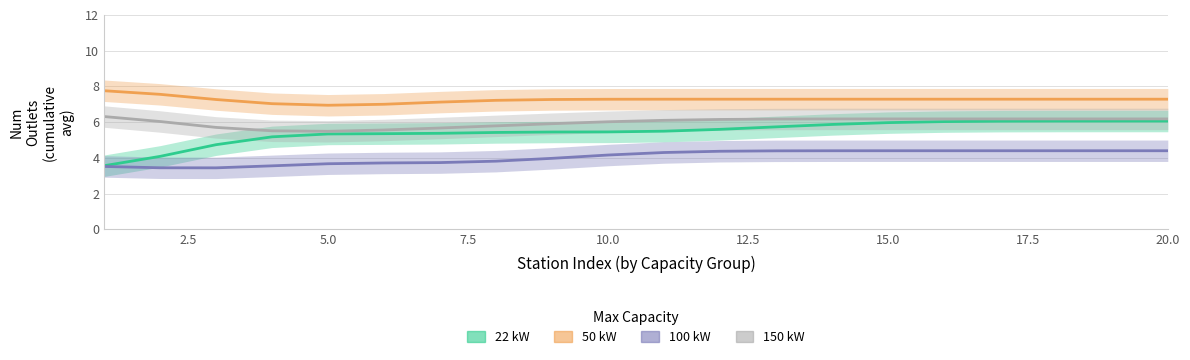

The value of 100 kW at 12.5 is 1.7. True or false?

False